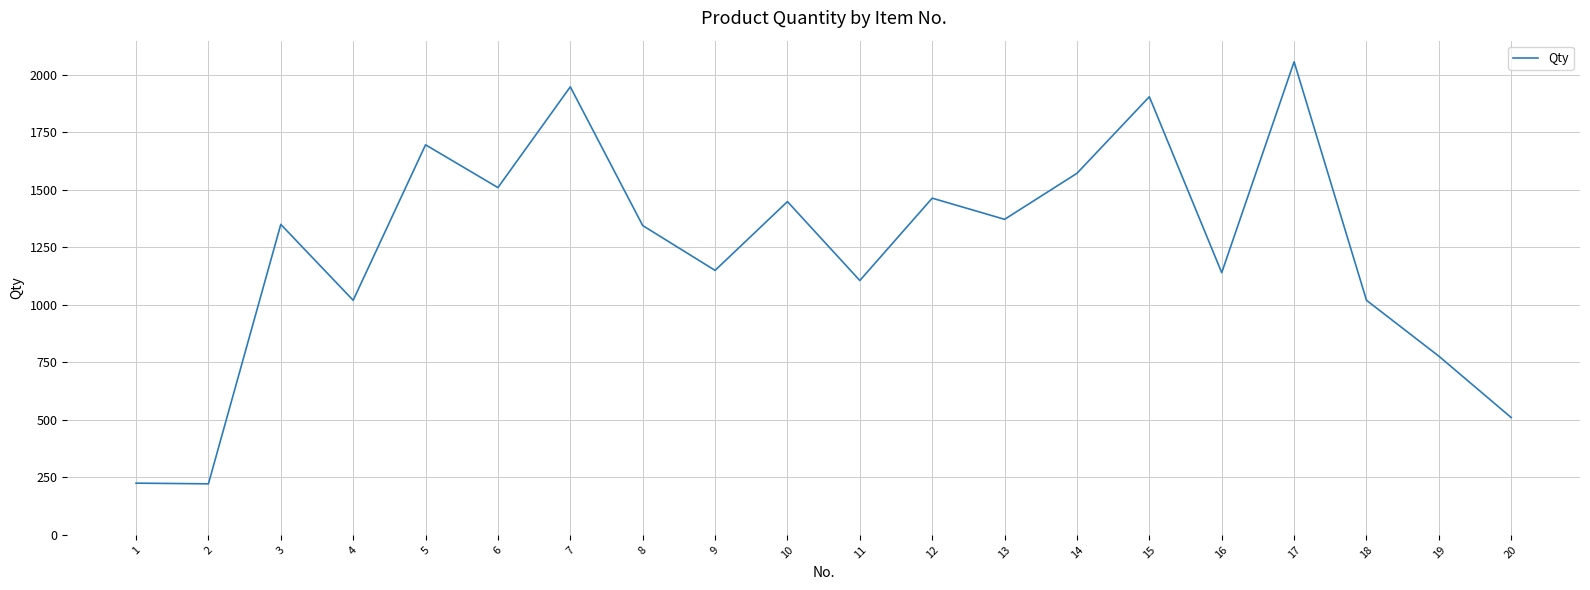

What is the smallest value displayed?

222